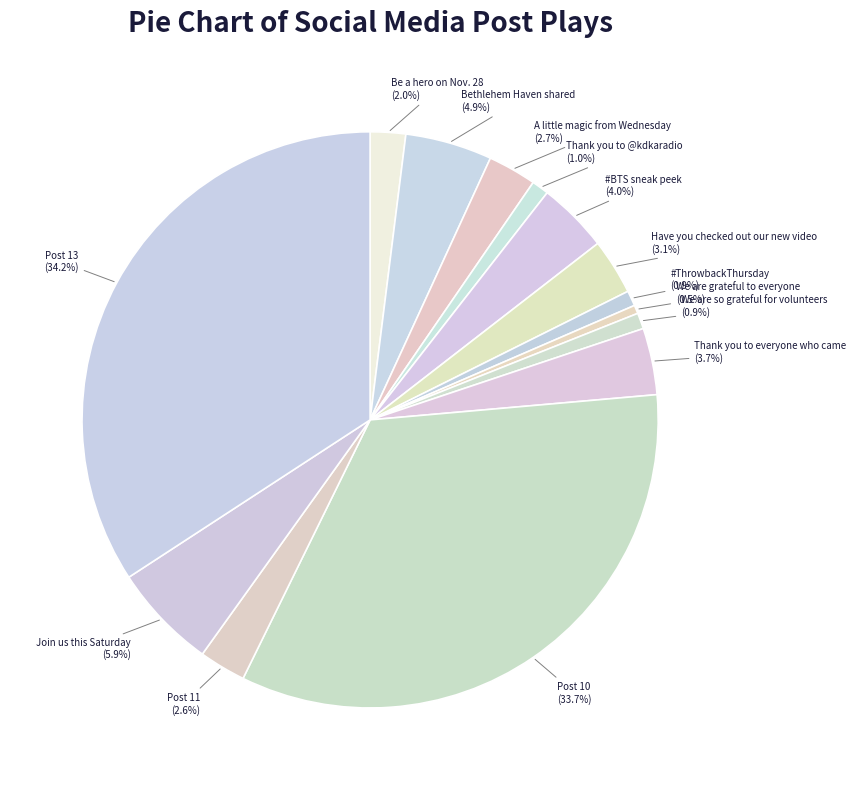

Does Bethlehem Haven shared represent more than half of the total?

No